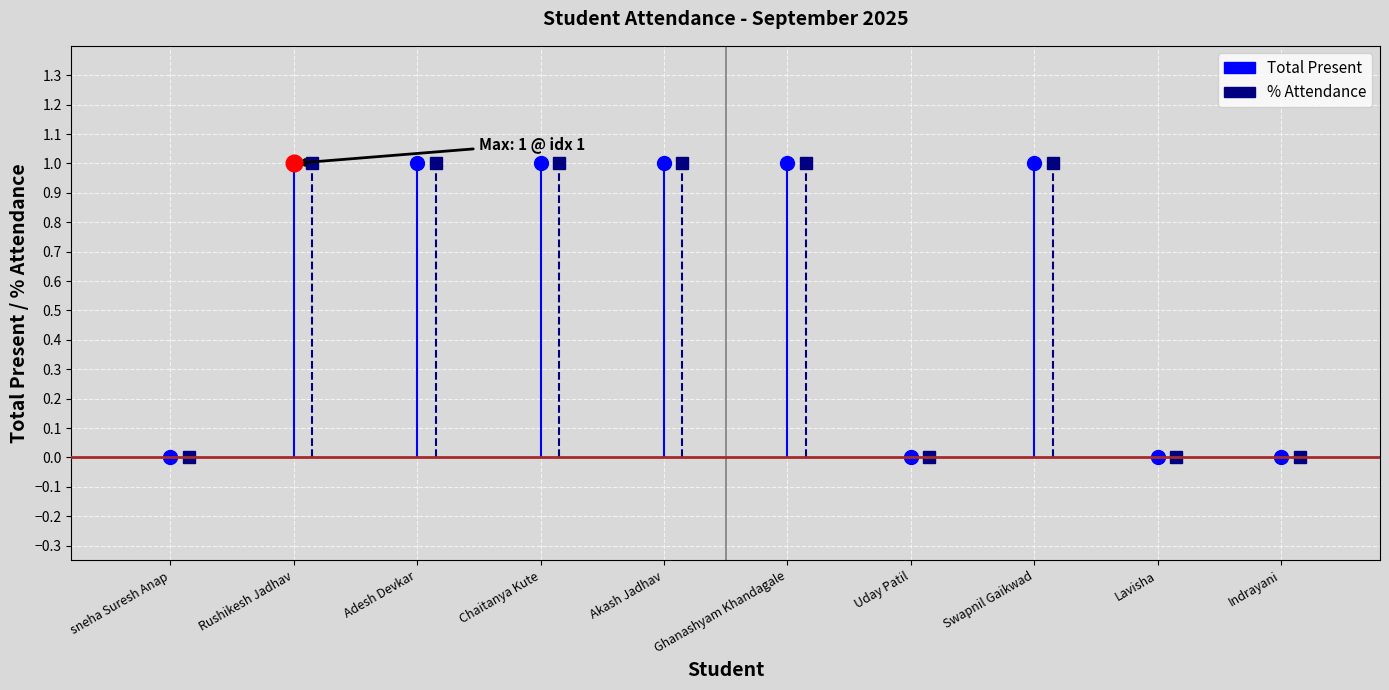

What is the label of the 6th point from the left?

Ghanashyam Khandagale